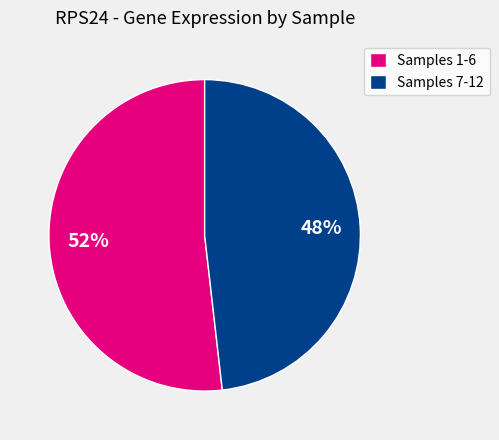

Is the sum of Samples 1-6 and Samples 7-12 greater than half?

Yes